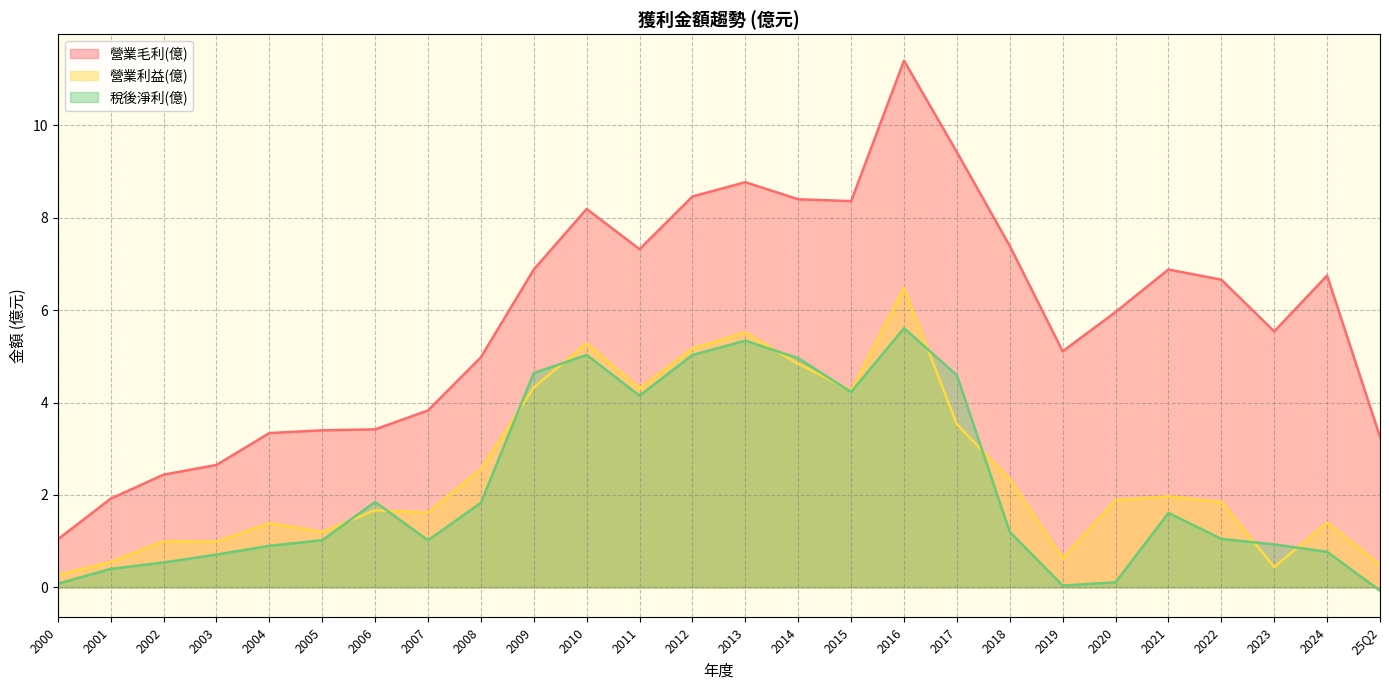

The value of 營業利益(億) at 2023 is 0.4. True or false?

True